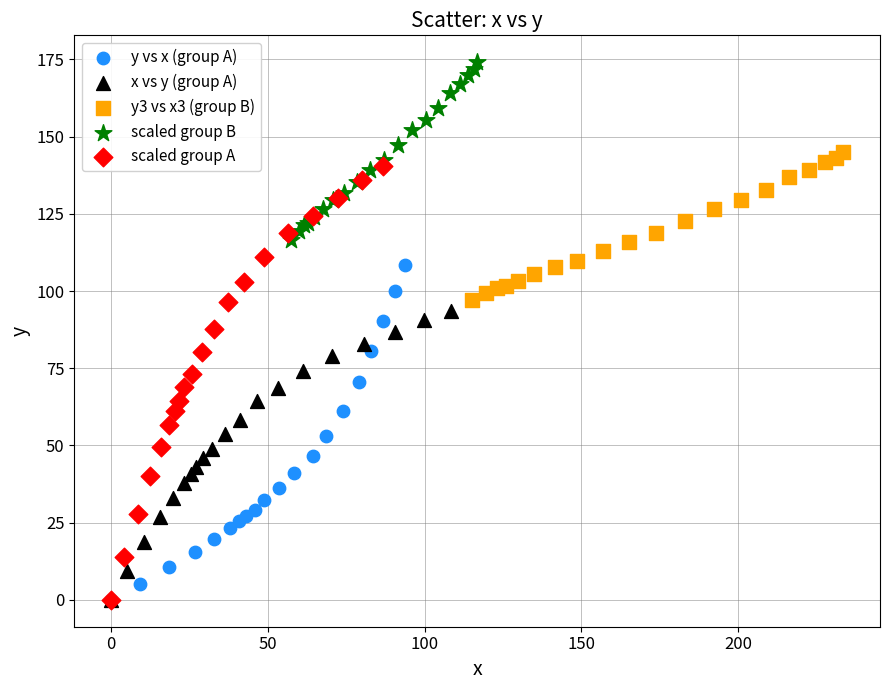

Which series contains the highest Y value?

scaled group B